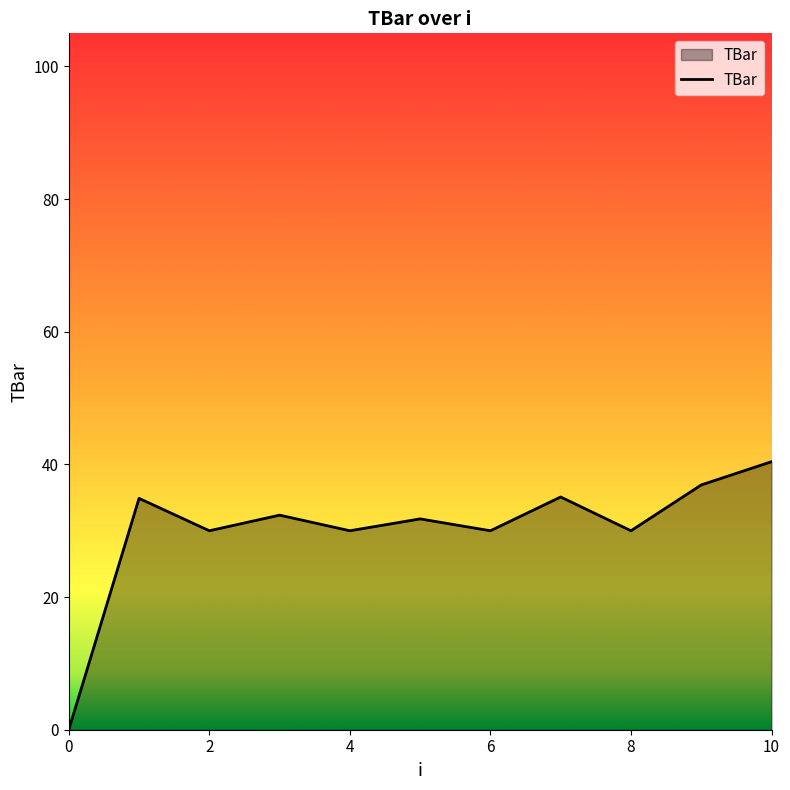

What is the greatest value displayed?

40.4